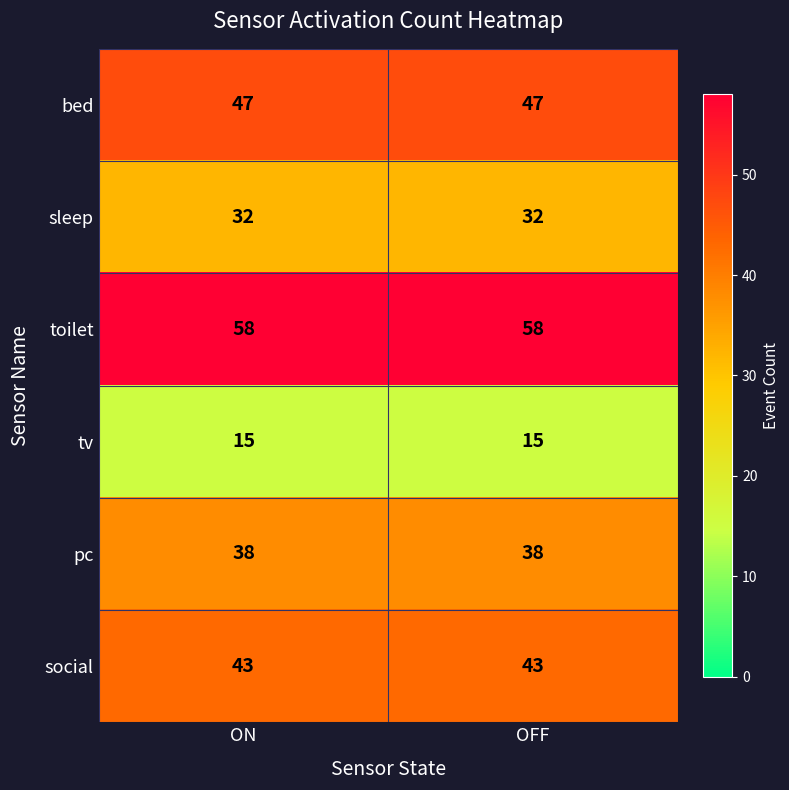

At ON, list the series in order from largest to smallest.

toilet, bed, social, pc, sleep, tv